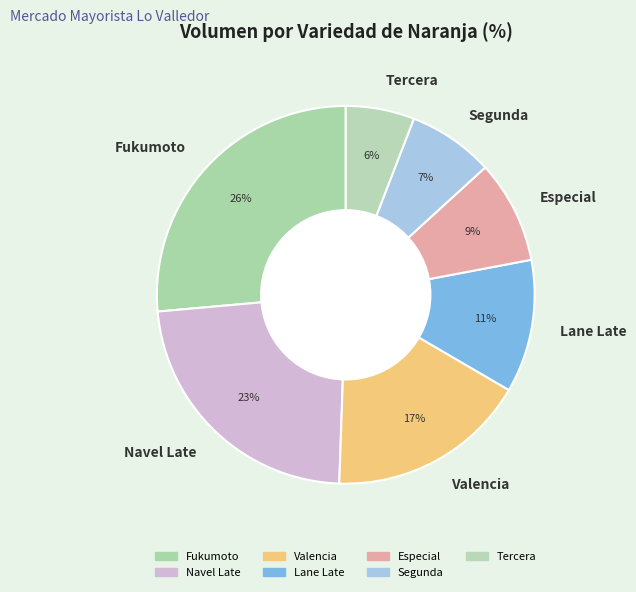

The Fukumoto slice represents 26% of the pie. True or false?

True